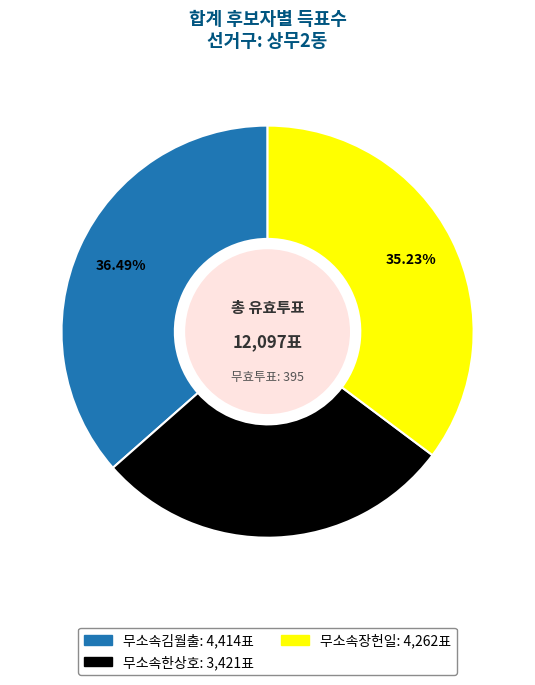

Rank the categories by value from lowest to highest.

무소속한상호, 무소속장헌일, 무소속김월출